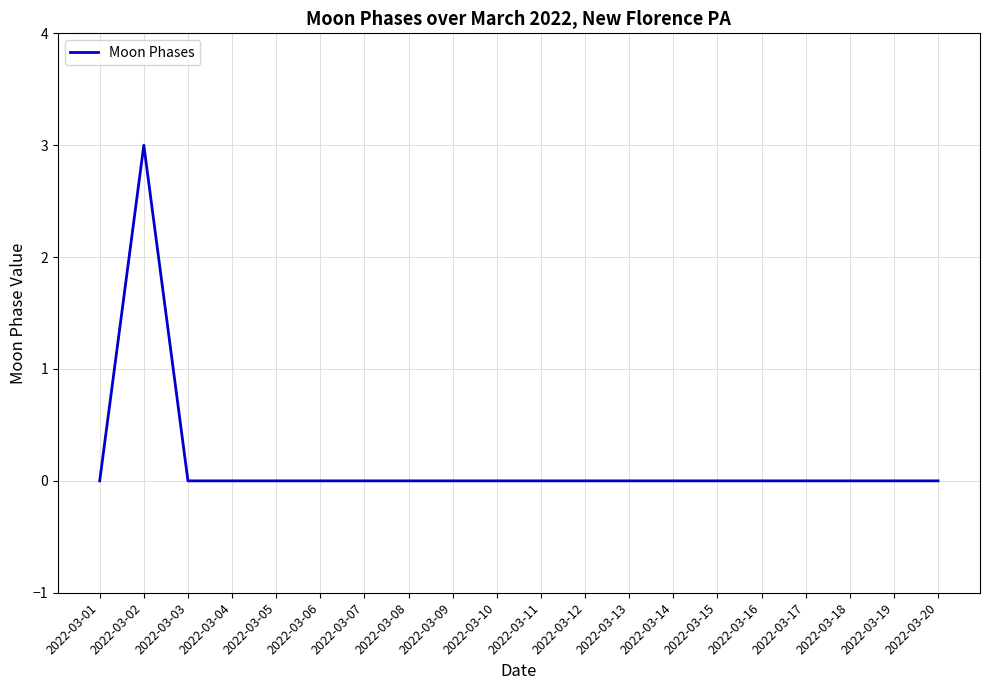

The chart shows a value of 0 at 2022-03-18. True or false?

True